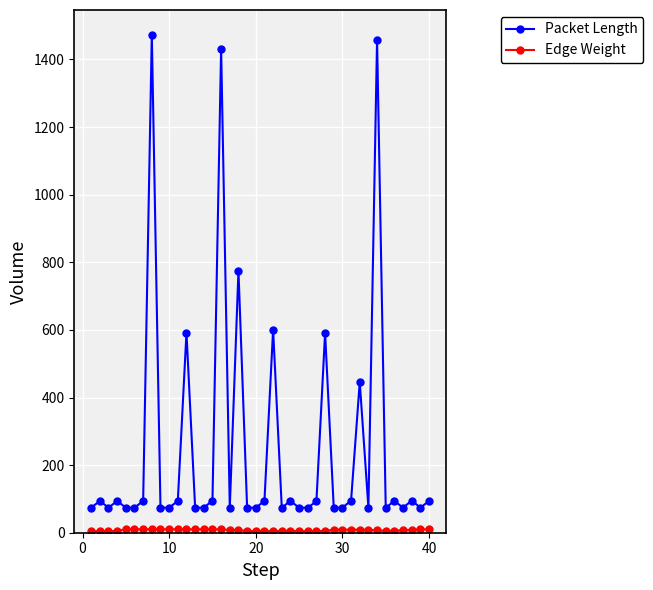

Which series has the widest spread of values?

Packet Length